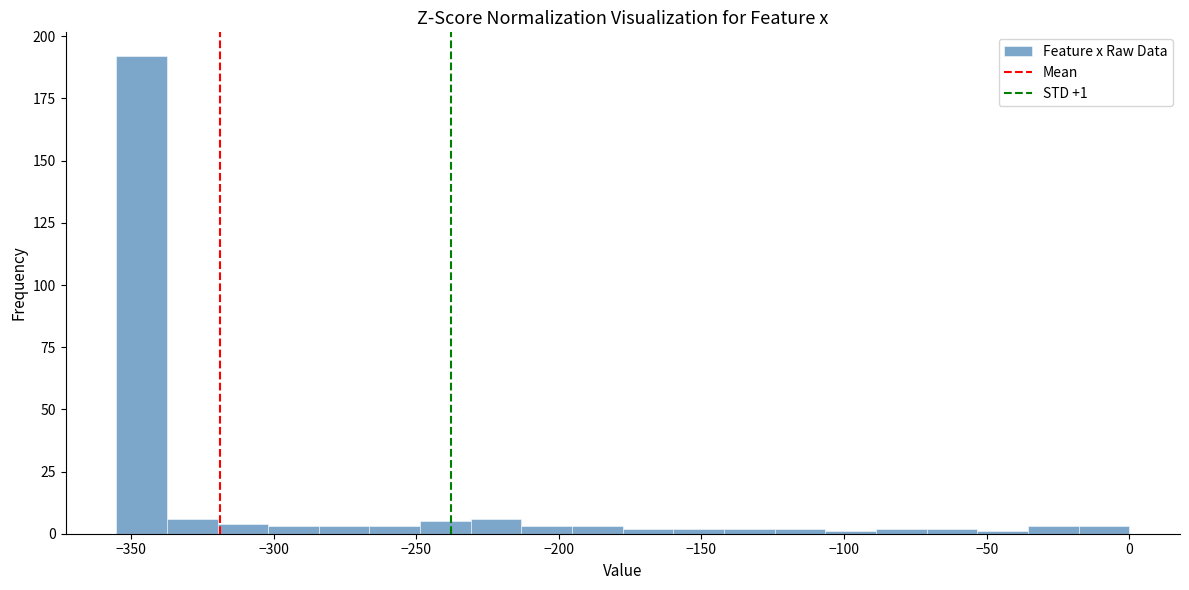

Around what value on the x-axis is the tallest bar? Give the approximate position of its centre, as read against the axis.

-345